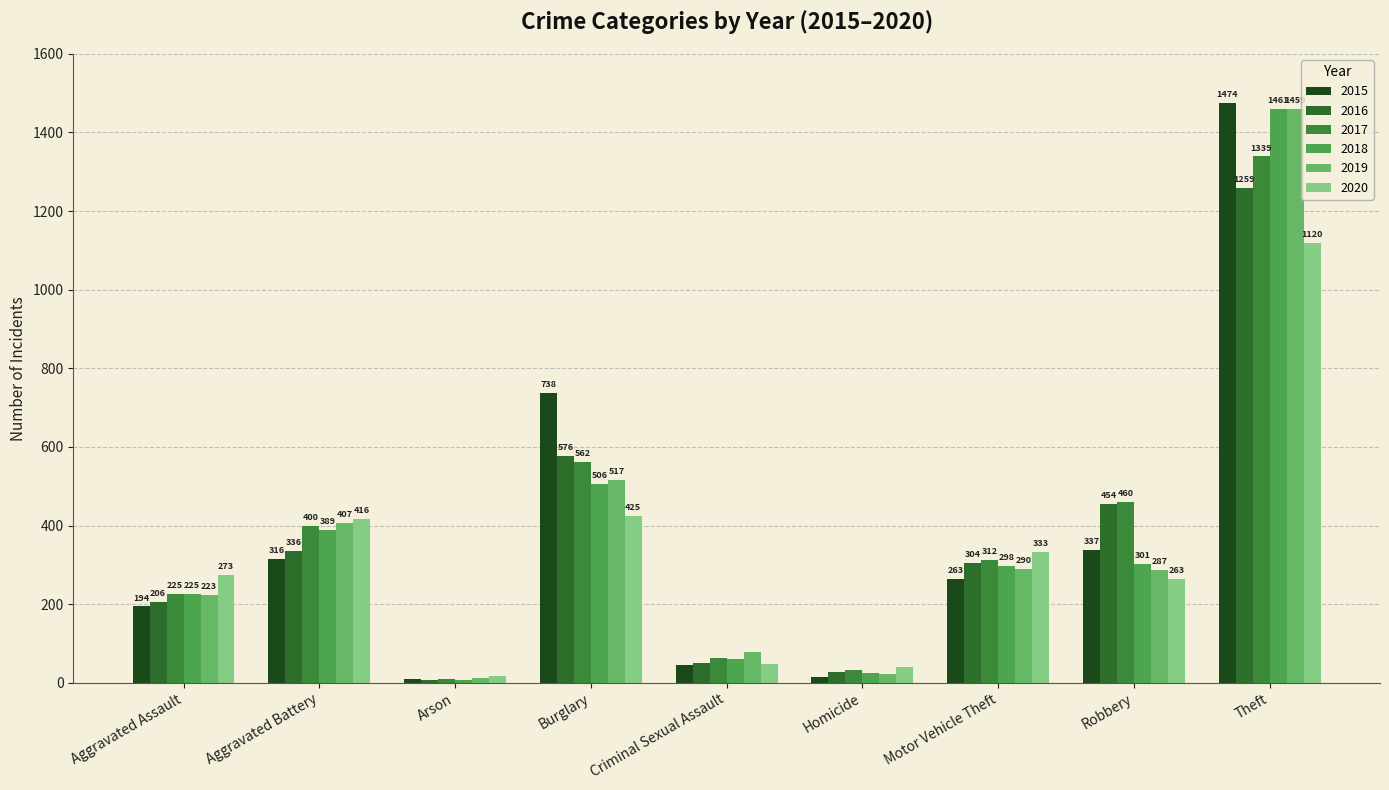

Between Aggravated Assault and Robbery, which is larger?

Robbery